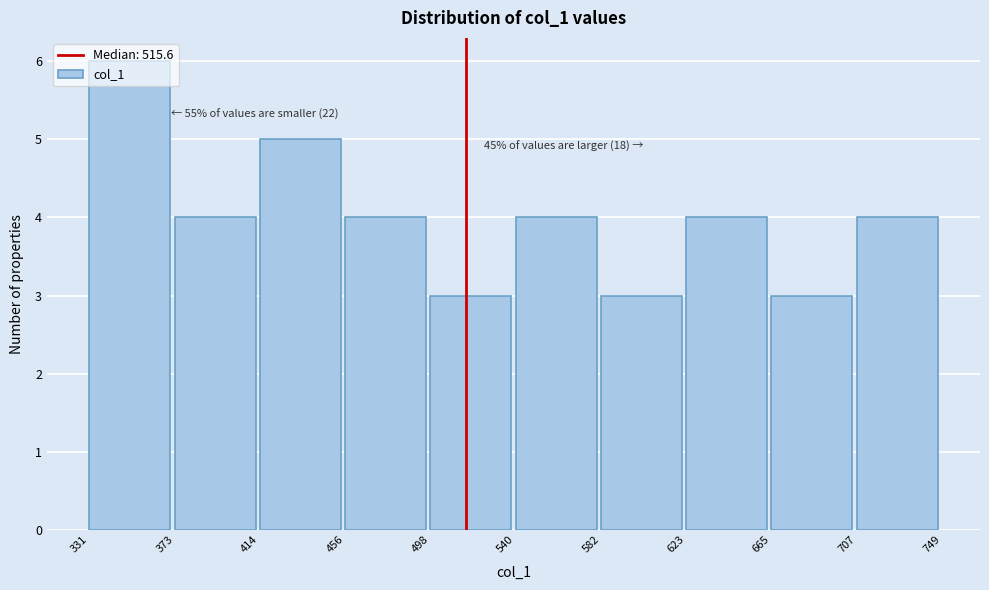

Which range on the x-axis has the tallest bar?

331 to 373